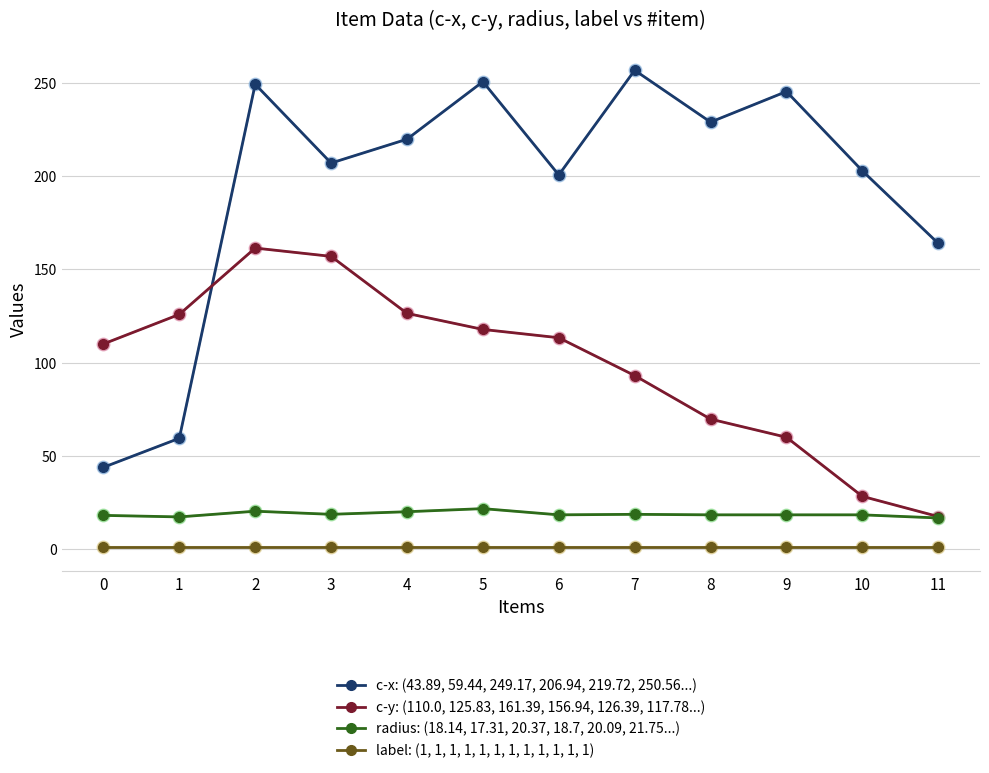

Is this an area chart (filled region under the line)?

No